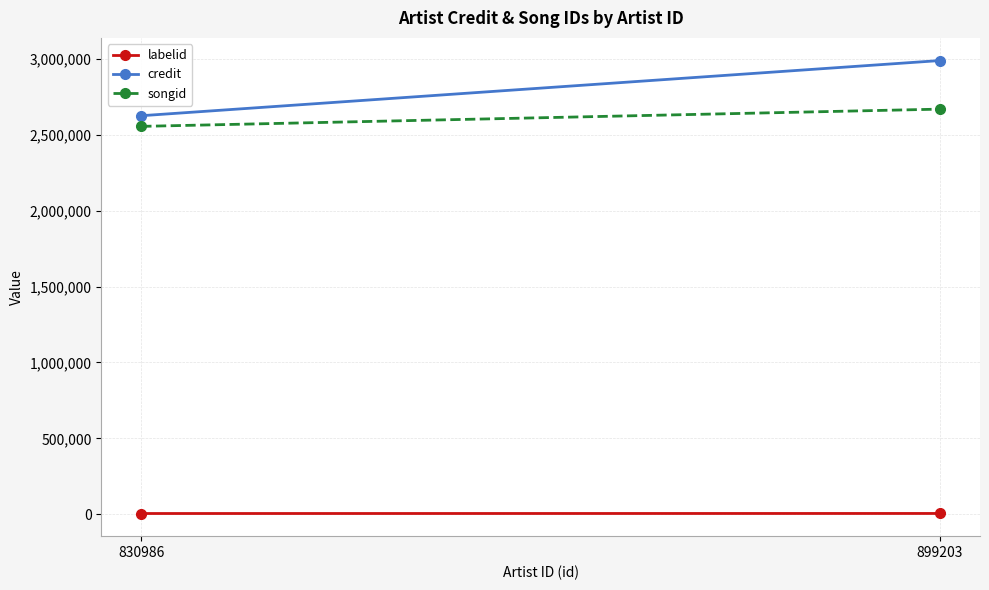

What is the value of the labelid point at the 1st from the left?

4137.4